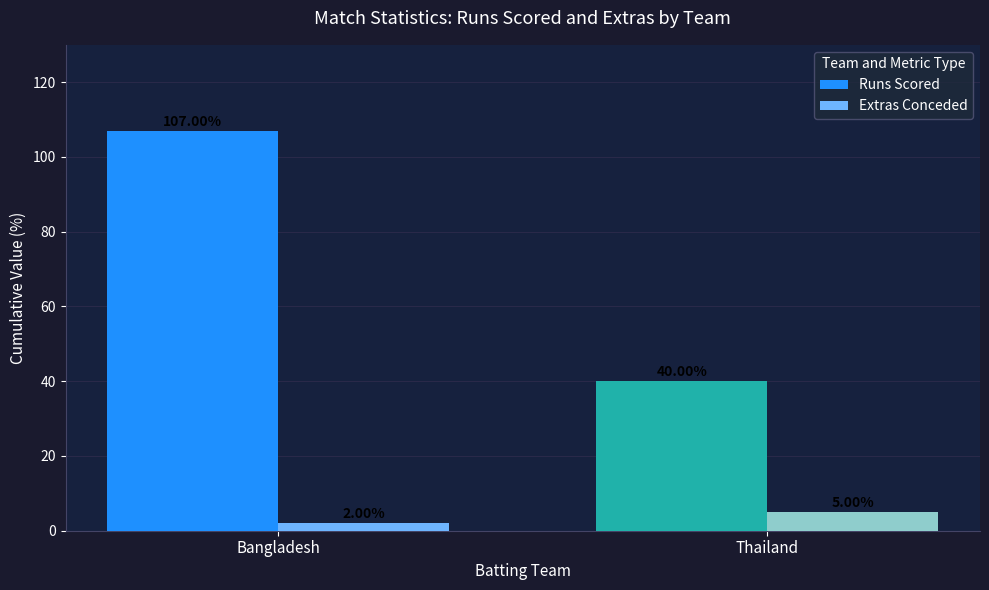

What is the highest value of the Runs Scored series?

107